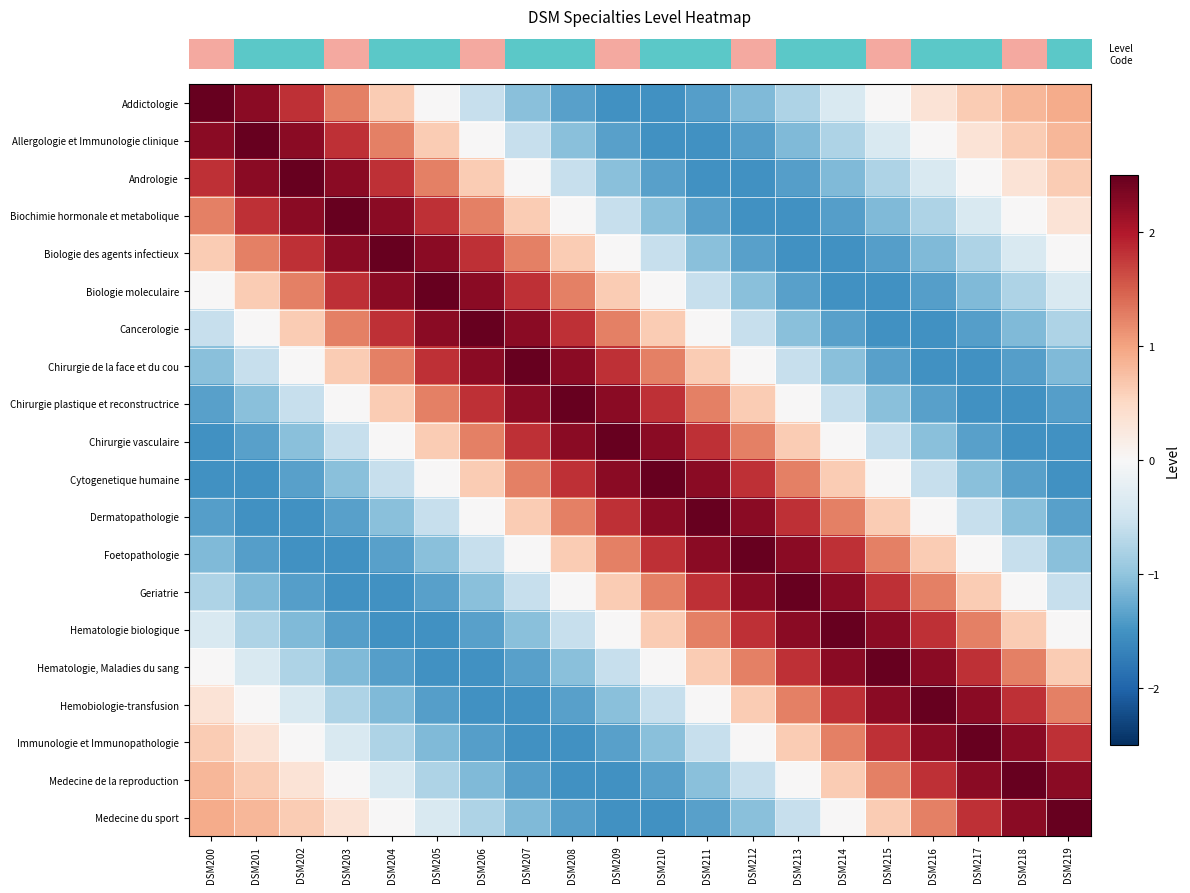

How many series are shown in this chart?

20